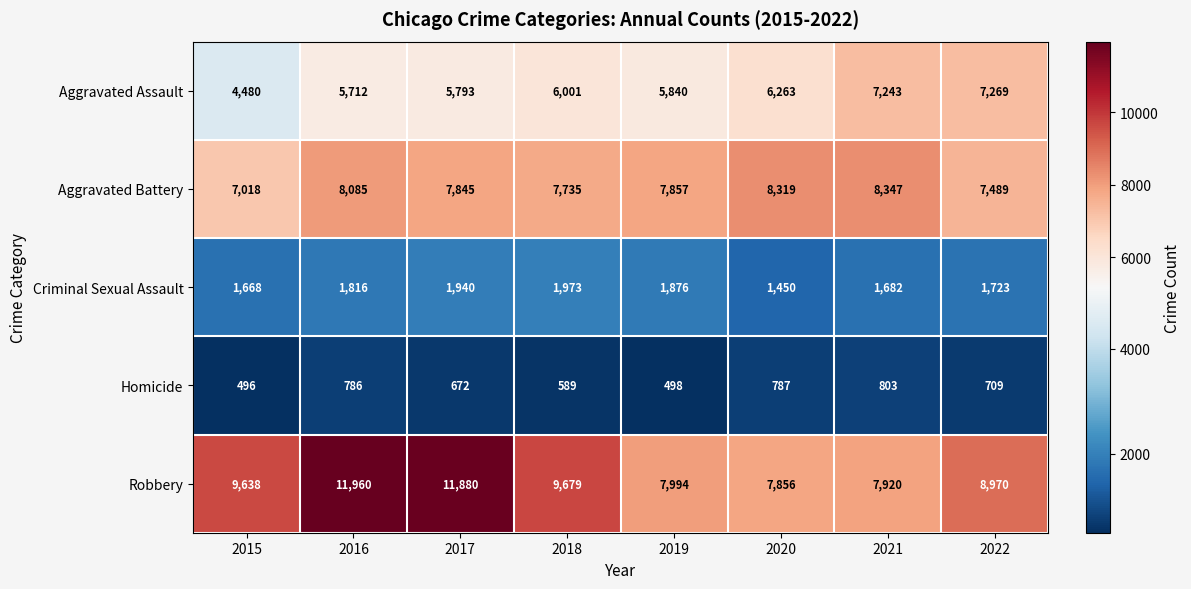

What is the sum of the Aggravated Assault values at 2020 and 2021?

13506